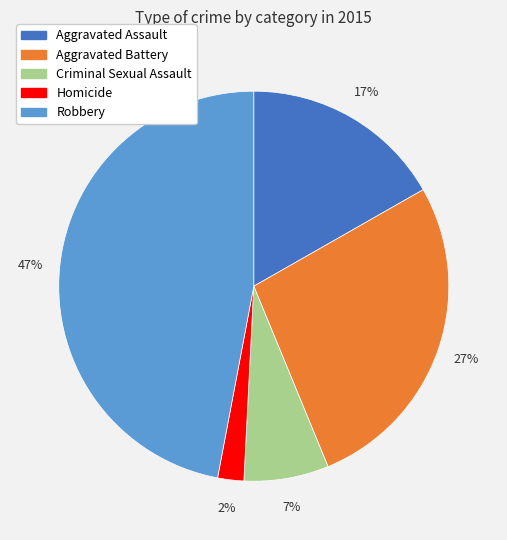

What is the largest slice in the pie chart?

Robbery